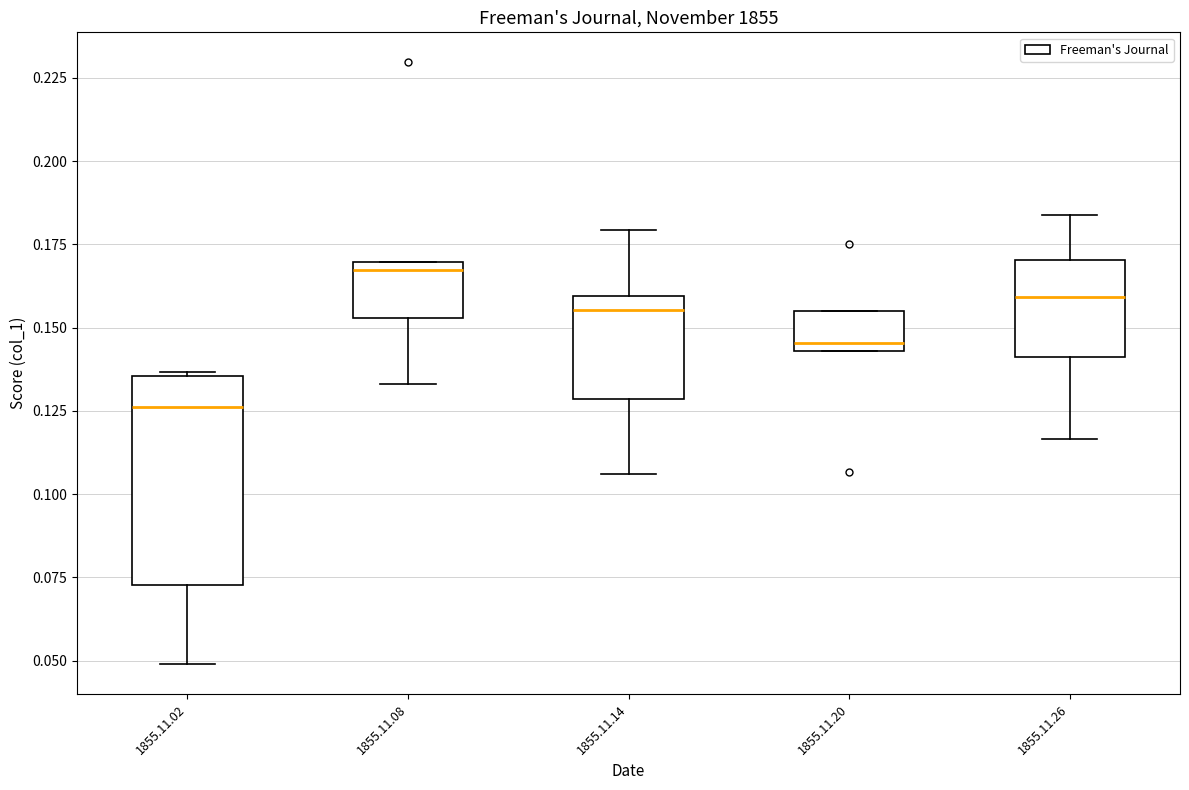

Reading left to right, read every box against the y-axis: the position of its median line, the range the box covers, and the ends of its whiskers. The values are not printed on the chart, so give them approximately, as read against the axis.

1855.11.02: median 0.125, box 0.075 to 0.135, whiskers 0.050 to 0.135
1855.11.08: median 0.165, box 0.155 to 0.170, whiskers 0.135 to 0.170
1855.11.14: median 0.155, box 0.130 to 0.160, whiskers 0.105 to 0.180
1855.11.20: median 0.145 (just above the box's lower edge), box 0.145 to 0.155, whiskers 0.145 to 0.155
1855.11.26: median 0.160, box 0.140 to 0.170, whiskers 0.115 to 0.185